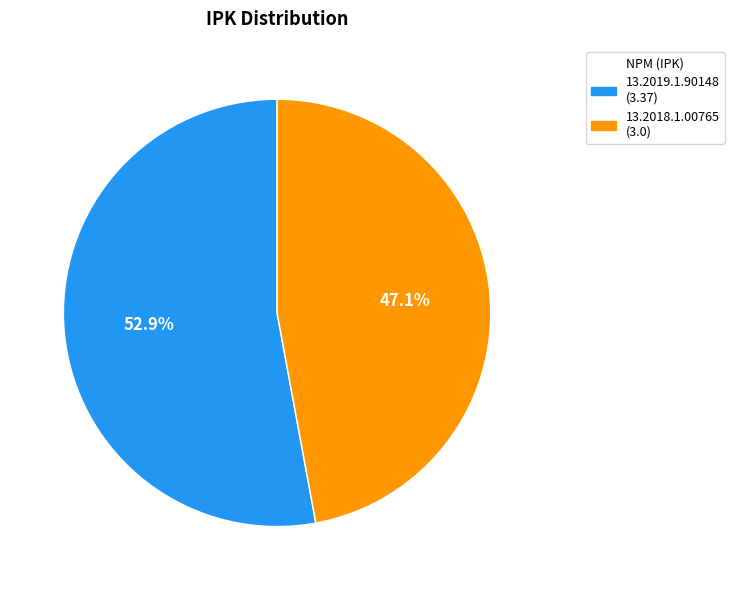

How many slices are in this pie chart?

2